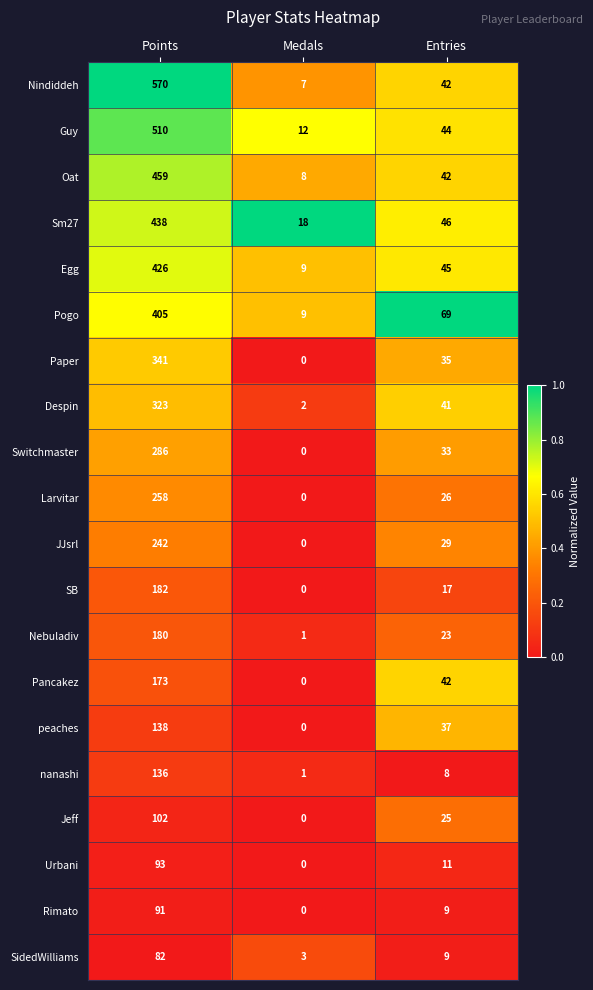

At which category does the chart reach its peak across all series?

Points